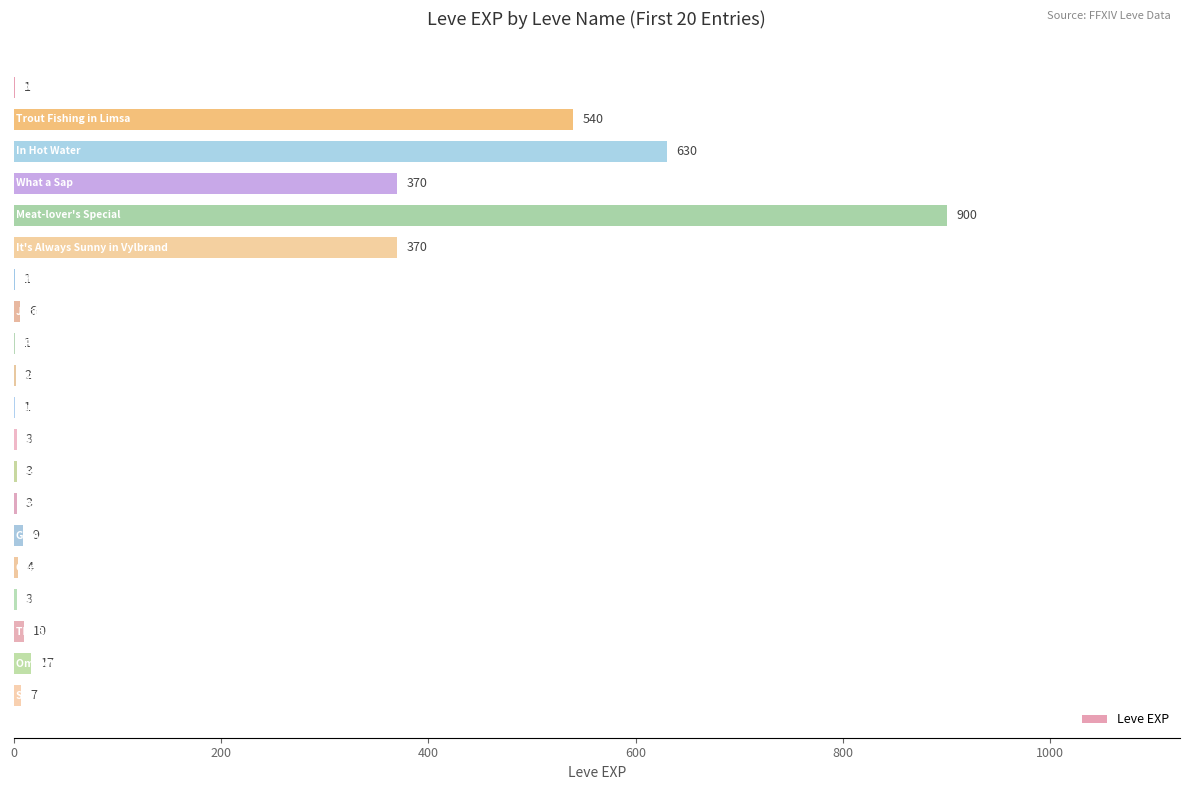

What is the sum of all values?

2881